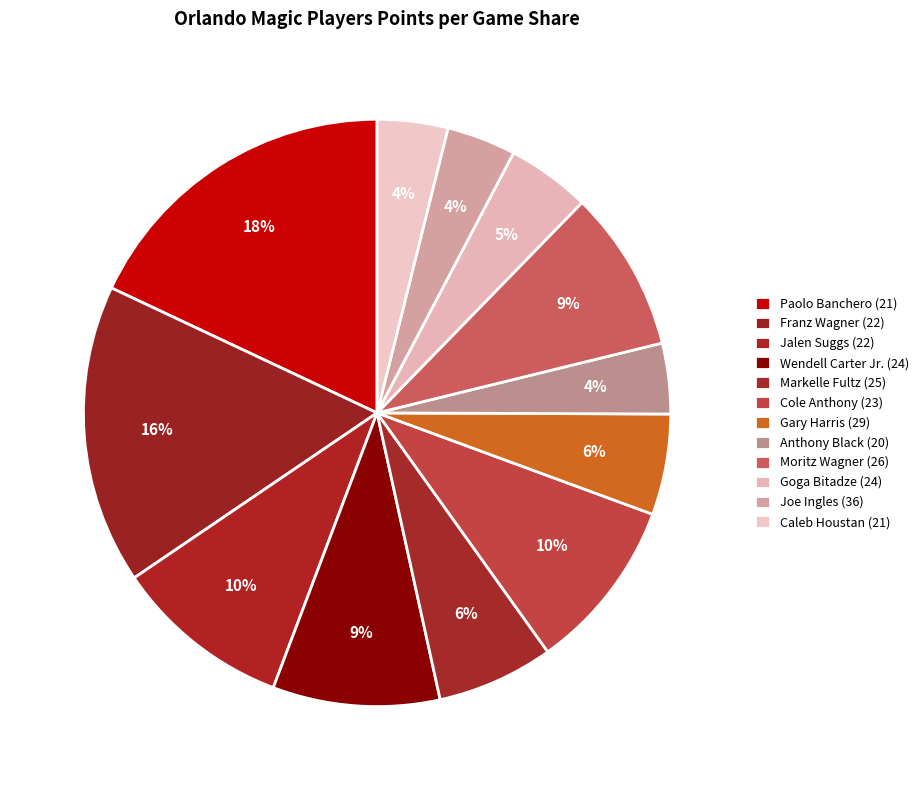

Approximately how many times larger is the value at Joe Ingles (36) compared to Caleb Houstan (21)?

1.0